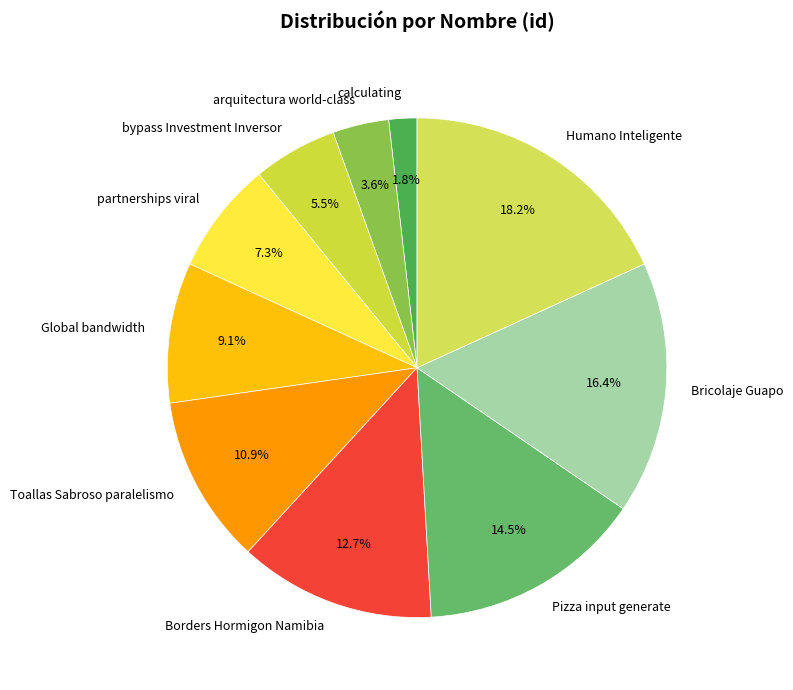

To the nearest percent, what is the difference between the largest and smallest slice percentages?

16%